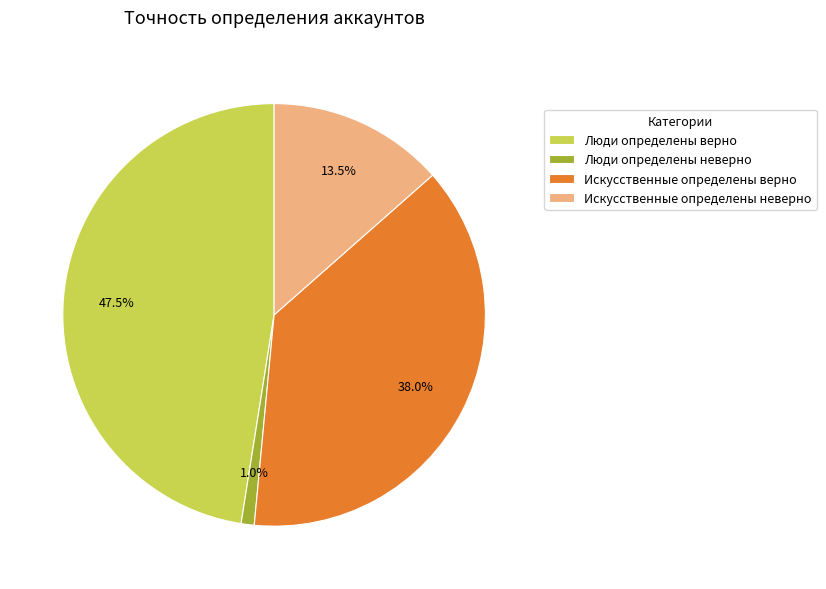

Count the number of slices in the pie.

4